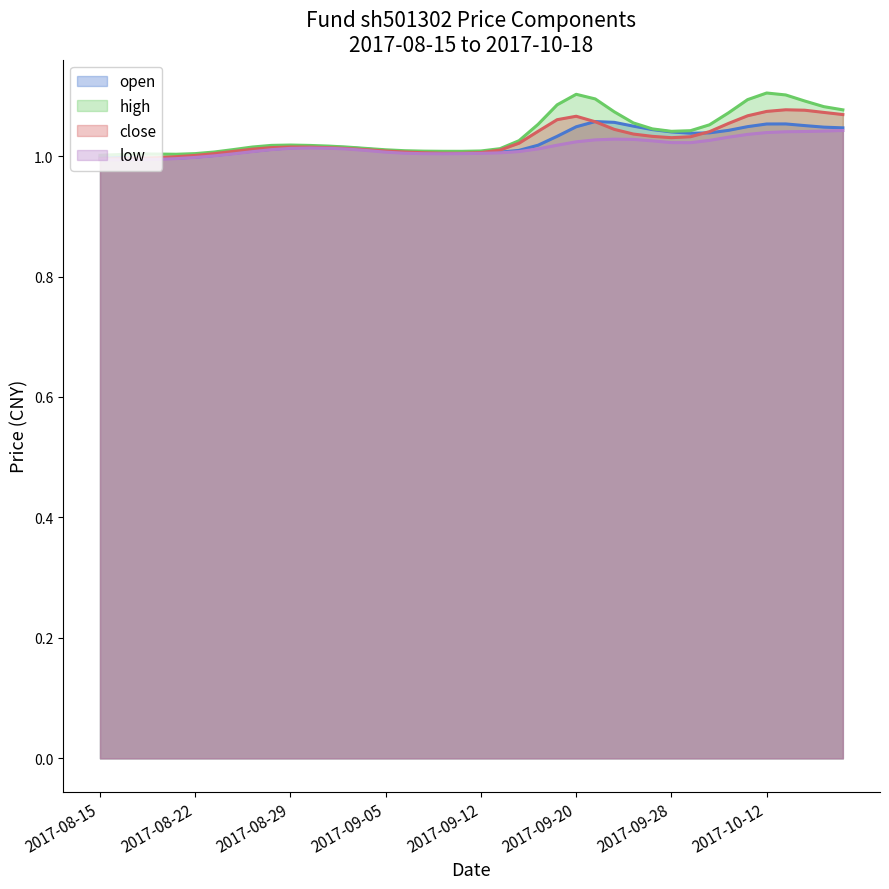

Which label corresponds to the largest value in the chart?

2017-09-20